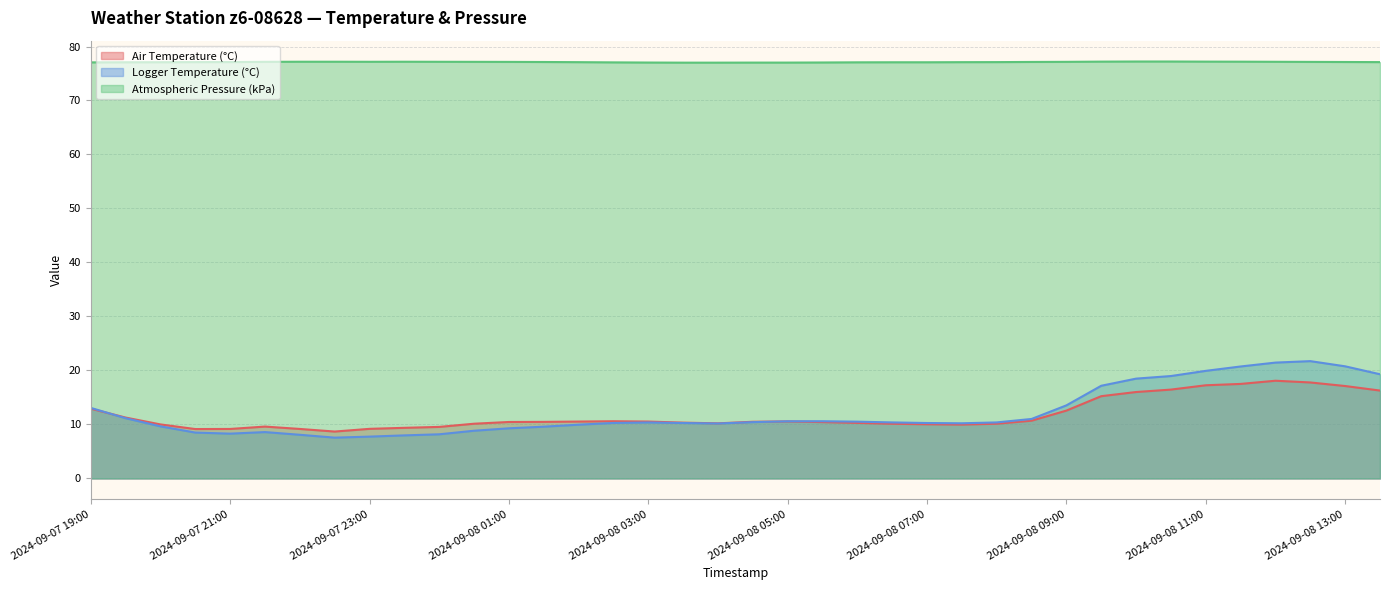

Rank the series at 2024-09-08 04:00 from lowest to highest value.

Logger Temperature (°C), Air Temperature (°C), Atmospheric Pressure (kPa)